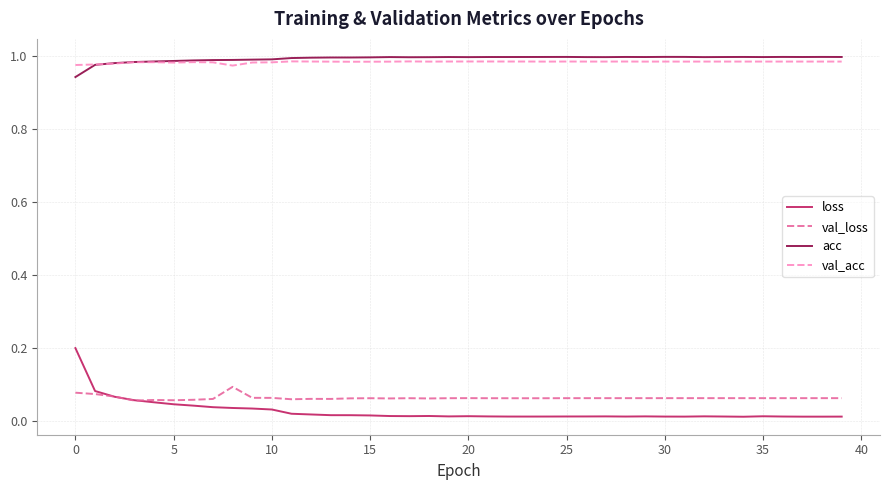

Which series has the widest spread of values?

loss